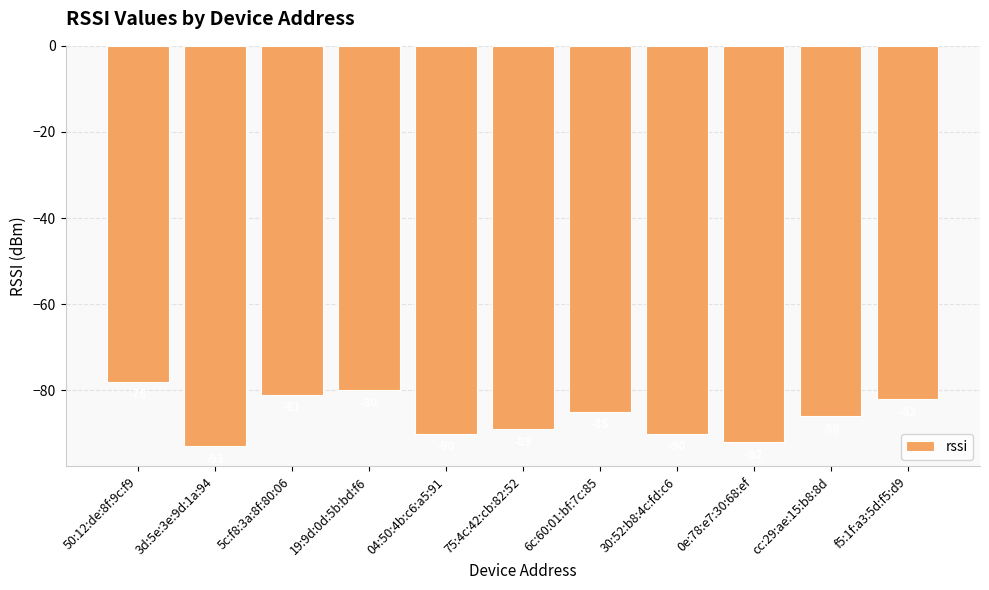

How many values exceed -86?

5